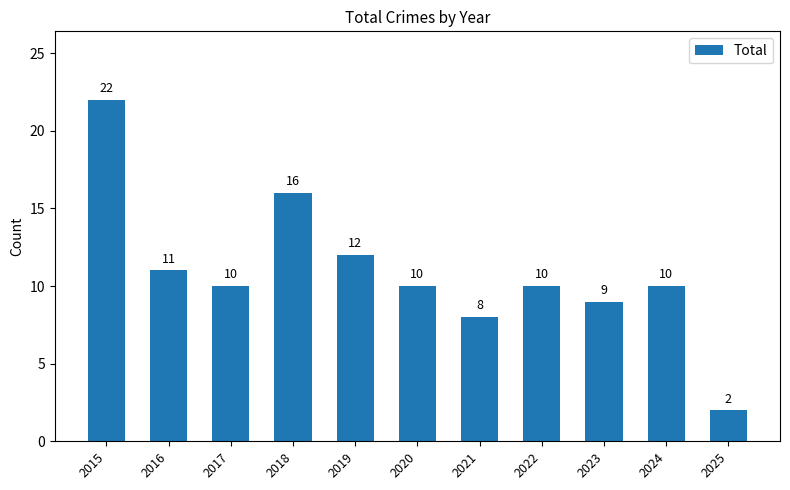

What is the value of the 11th bar from the left?

2